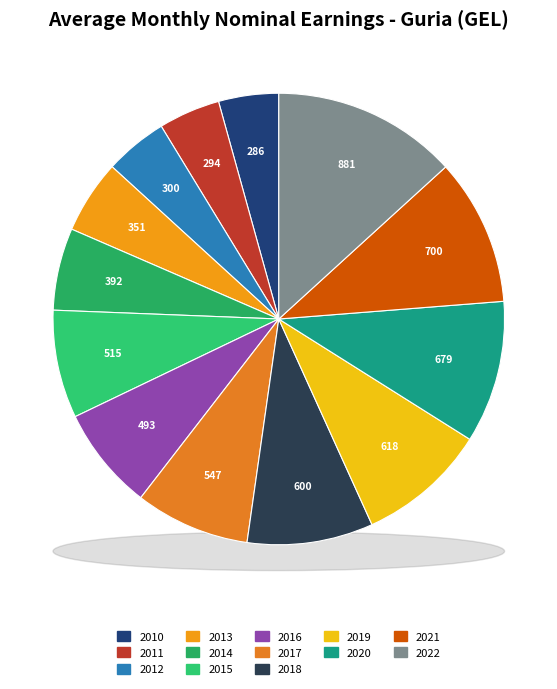

Is there any slice that represents more than half of the pie?

No